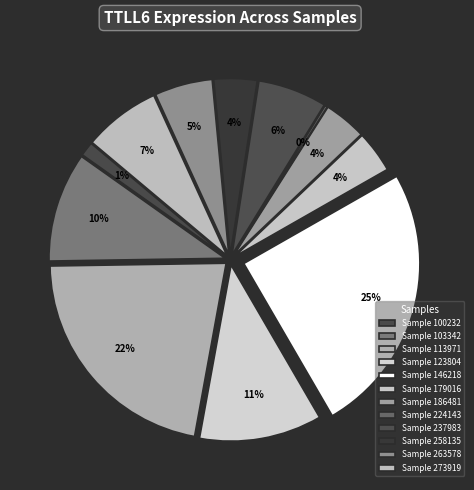

Which slice is the smallest?

224143